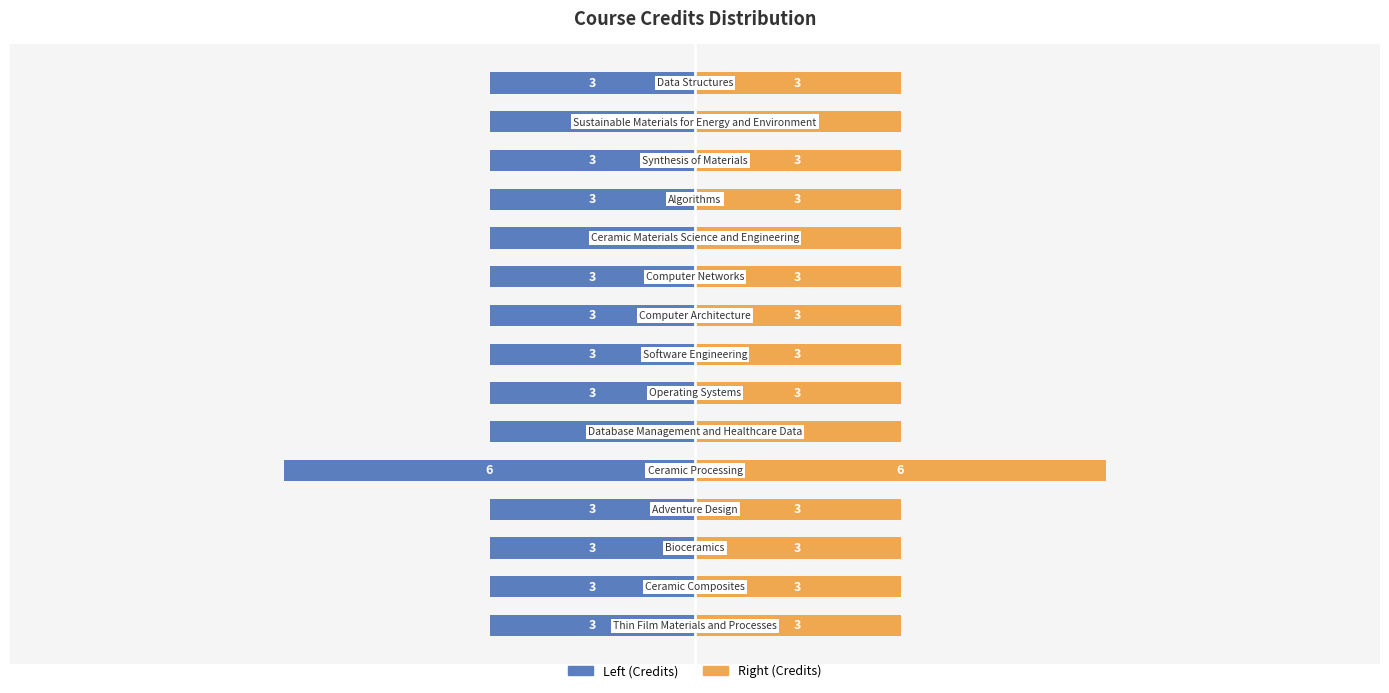

What is the difference between the maximum and minimum values in the Right (Credits) series?

3